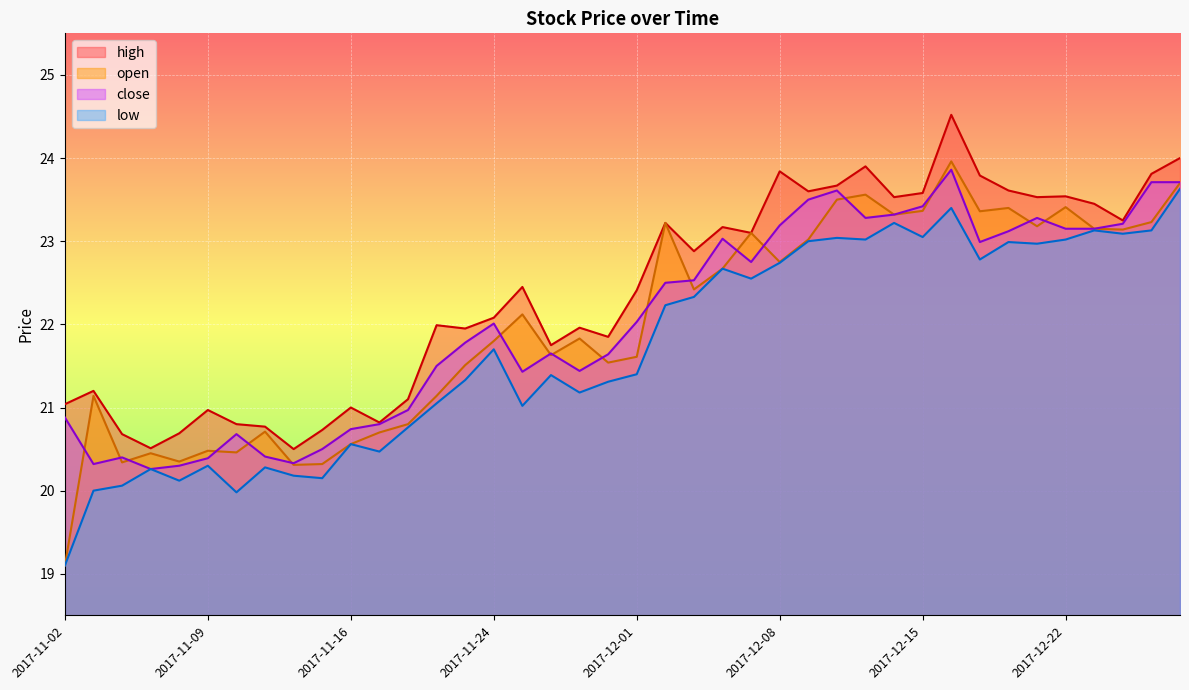

At which category is the sum across all series the highest?

2017-12-18